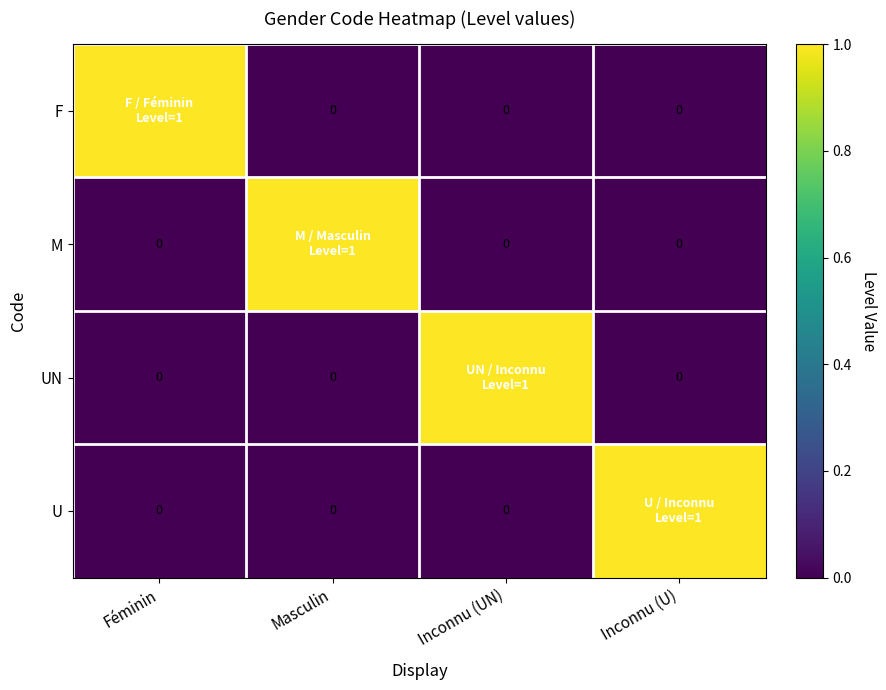

What is the approximate value of row_0 at Féminin?

1